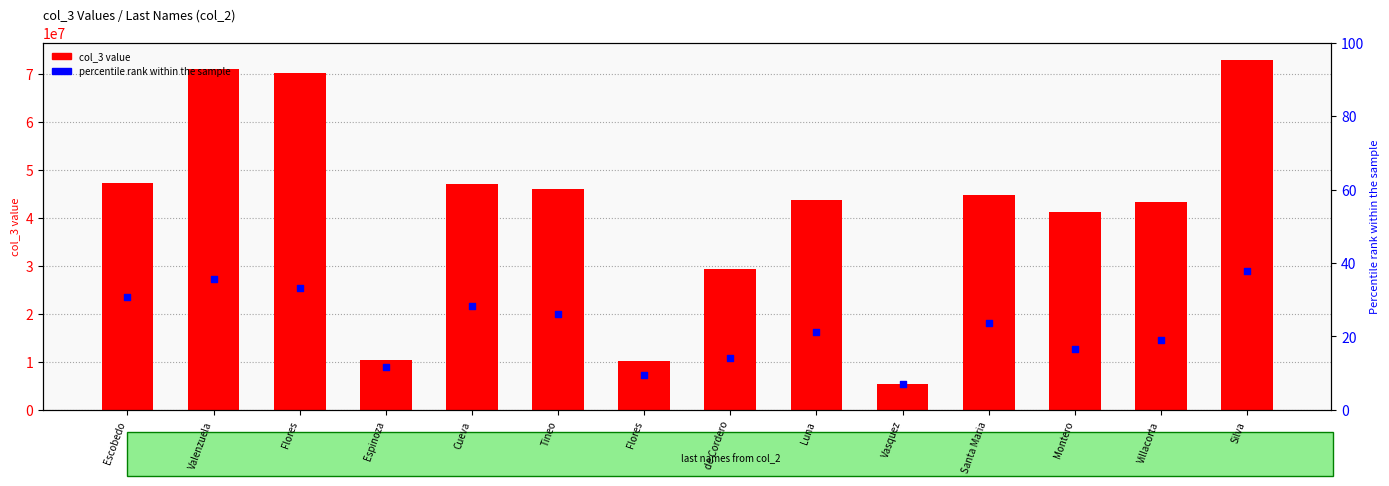

What is the total value across all series at Villacorta?

57707922.8